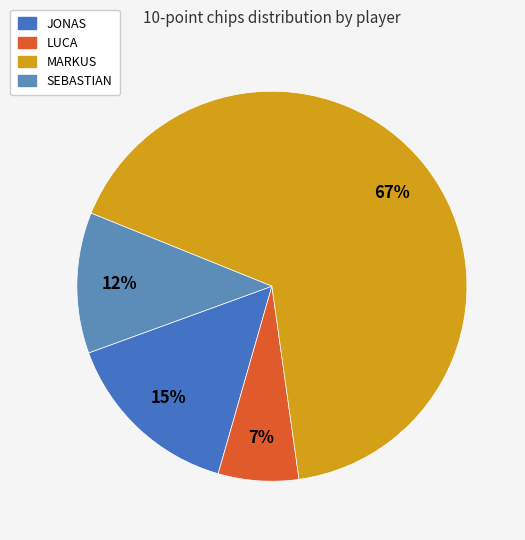

How many slices are in this pie chart?

4